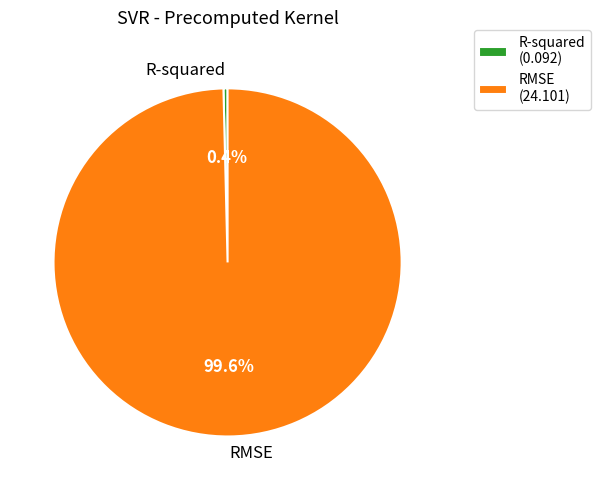

What is the smallest slice in the pie chart?

R-squared